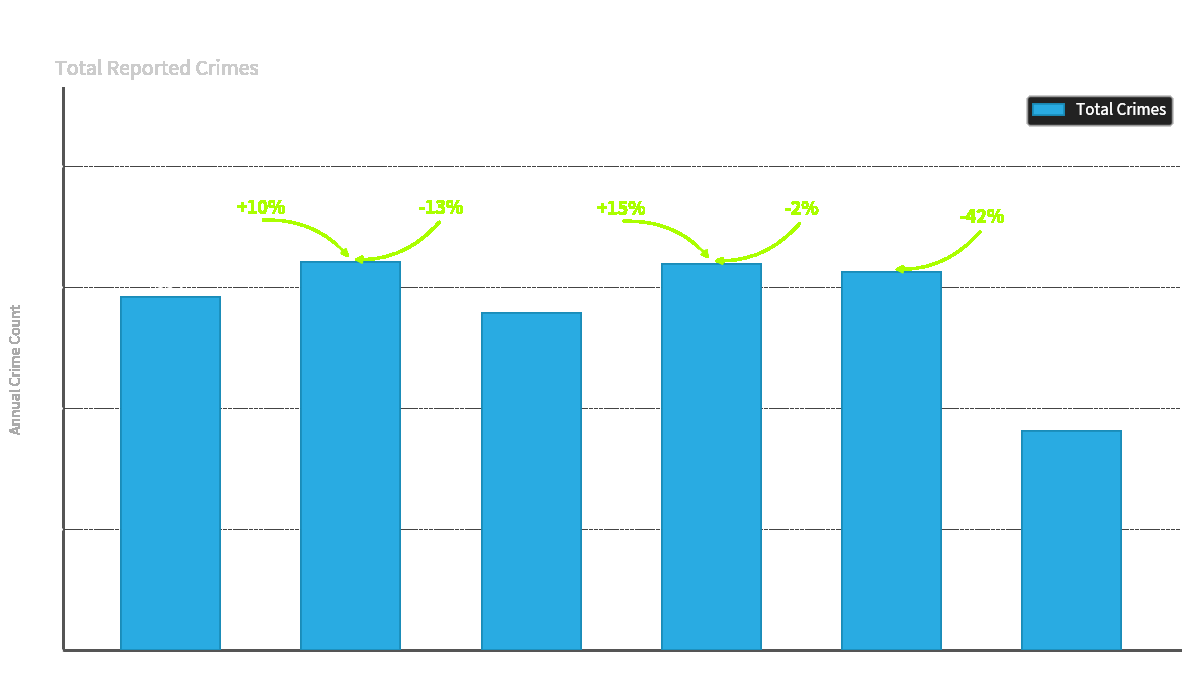

How many distinct data groups are displayed?

1